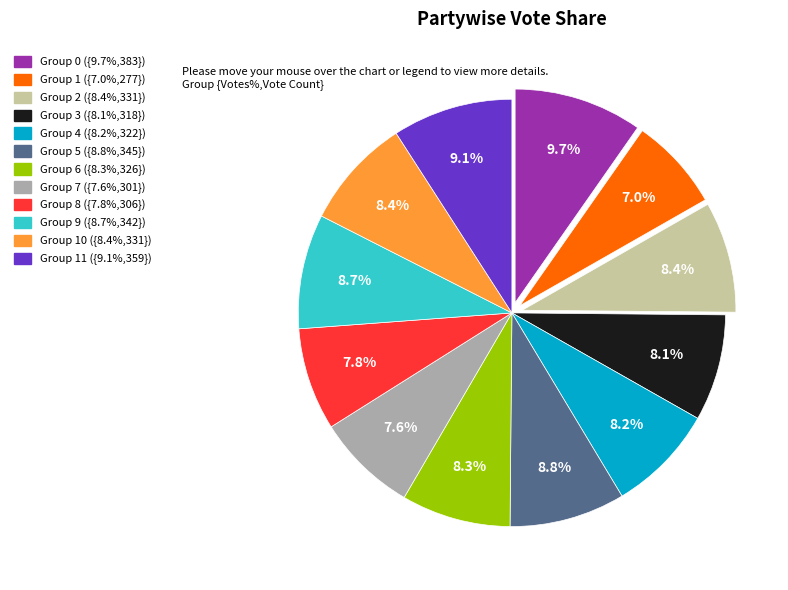

Does any single category account for the majority?

No